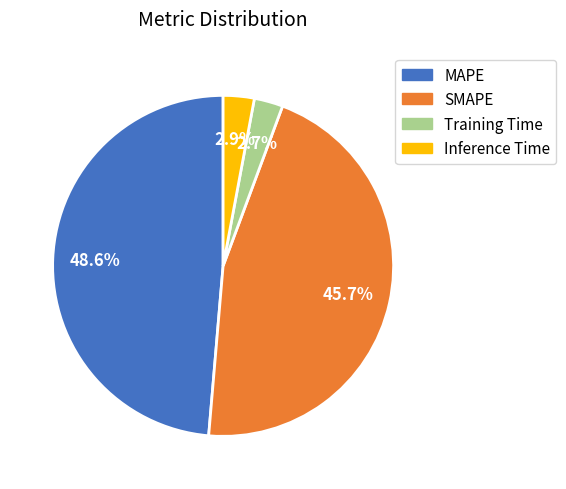

The MAPE slice represents 56% of the pie. True or false?

False